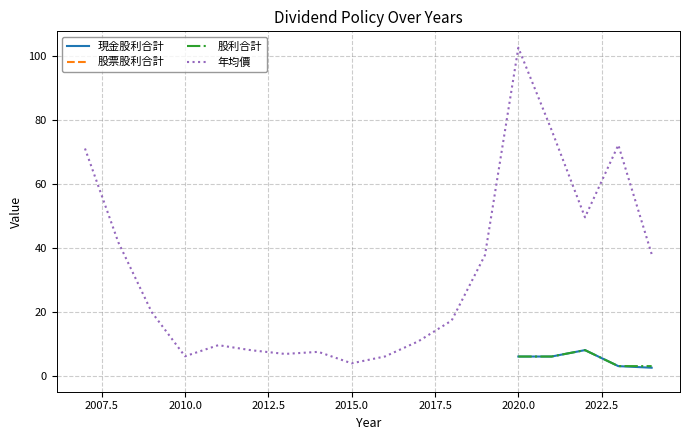

True or false: 年均價 has more than 2 points higher than both neighbors.

True